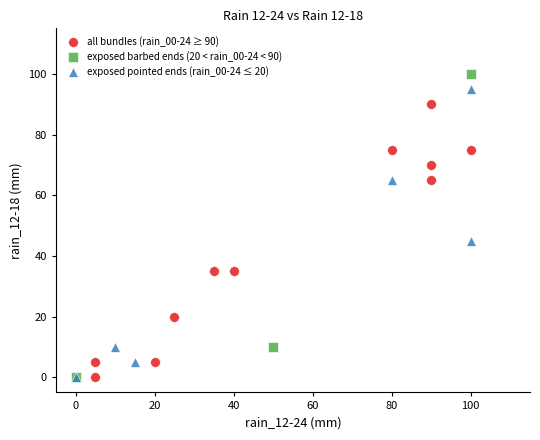

What are all the series names shown in the legend?

all bundles (rain_00-24 ≥ 90), exposed barbed ends (20 < rain_00-24 < 90), exposed pointed ends (rain_00-24 ≤ 20)